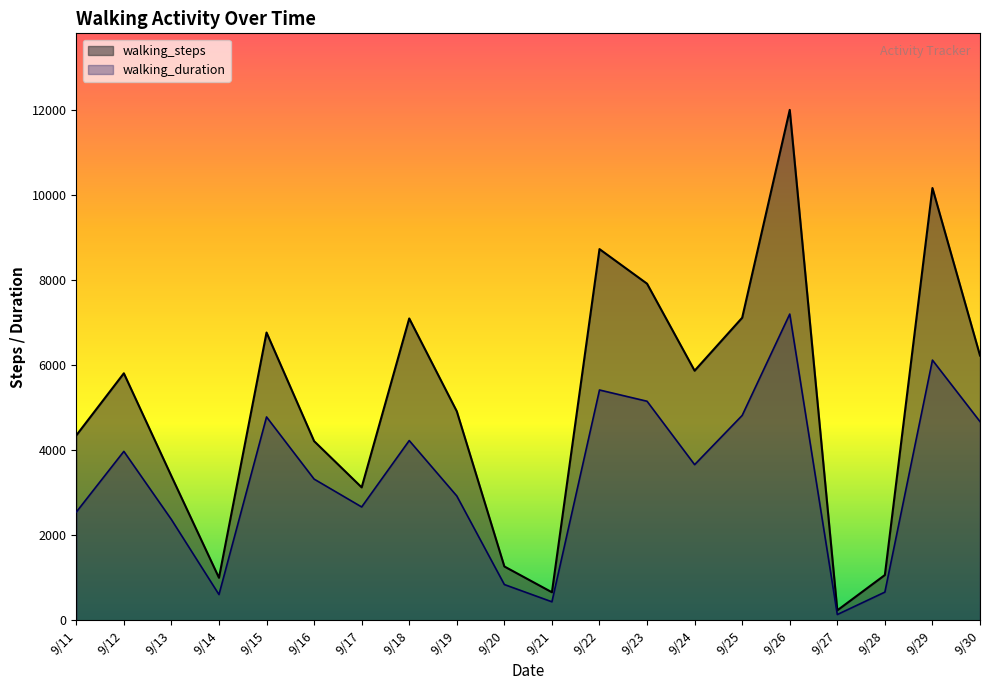

Reading left to right, transcribe all the data shown in this chart.

walking_steps: 4351.0	5812.0	3393.0	1001.0	6771.0	4216.0	3128.0	7102.0	4917.0	1267.0	660.0	8734.0	7920.0	5873.0	7119.0	12009.0	235.0	1066.0	10171.0	6230.0
walking_distance: 2546.8	3975.2	2371.2	606.3	4785.0	3322.9	2667.4	4229.5	2925.8	841.8	435.7	5419.2	5154.2	3662.6	4821.1	7205.4	136.2	663.8	6122.4	4675.9